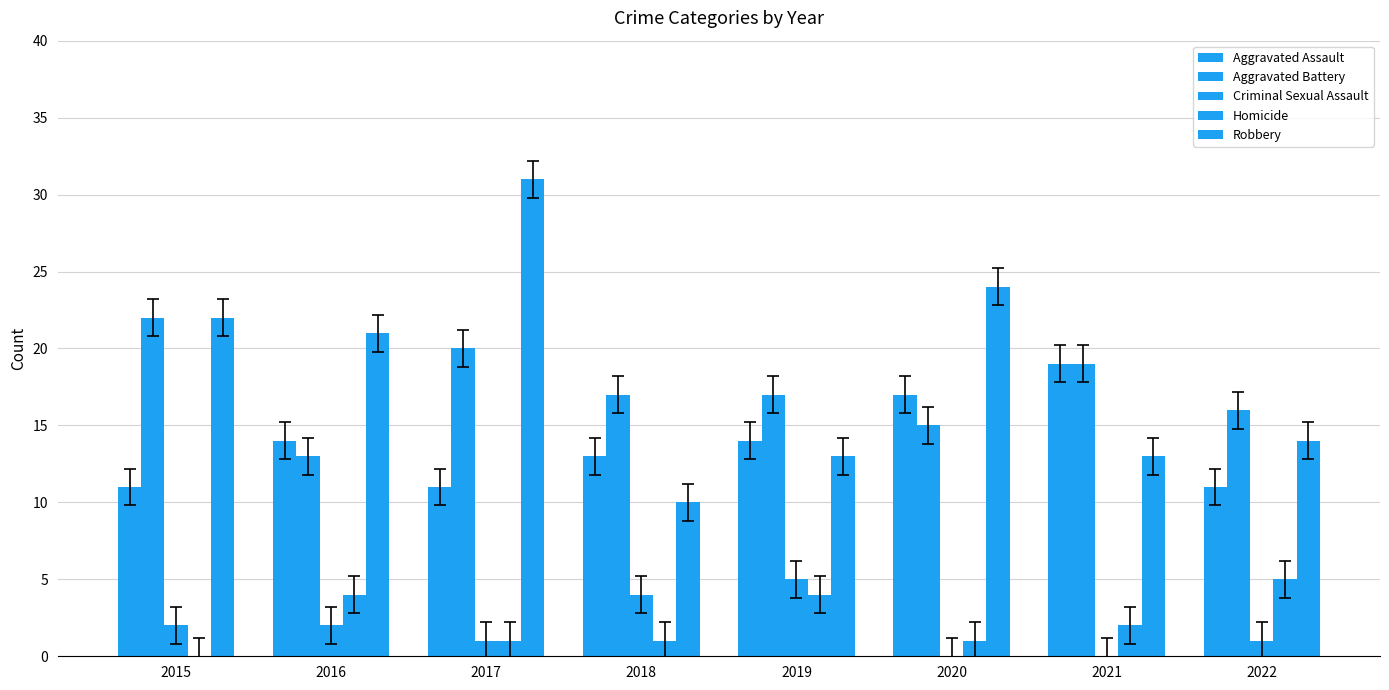

At which label does Aggravated Battery first exceed 17?

2015